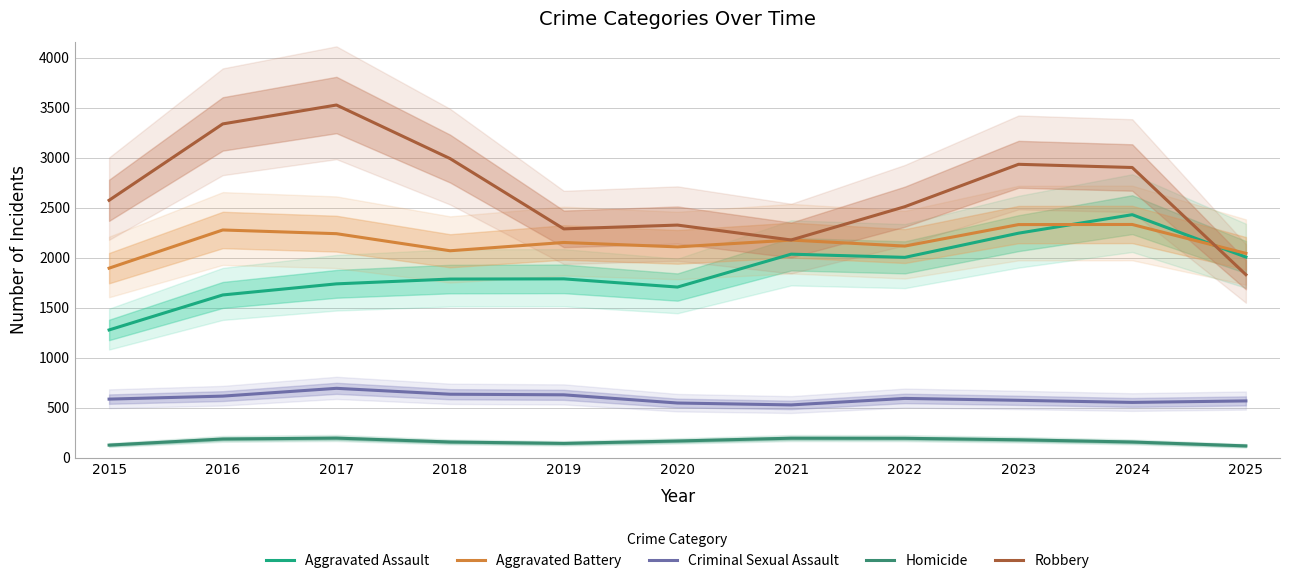

True or false: Criminal Sexual Assault and Aggravated Assault cross at least once.

False